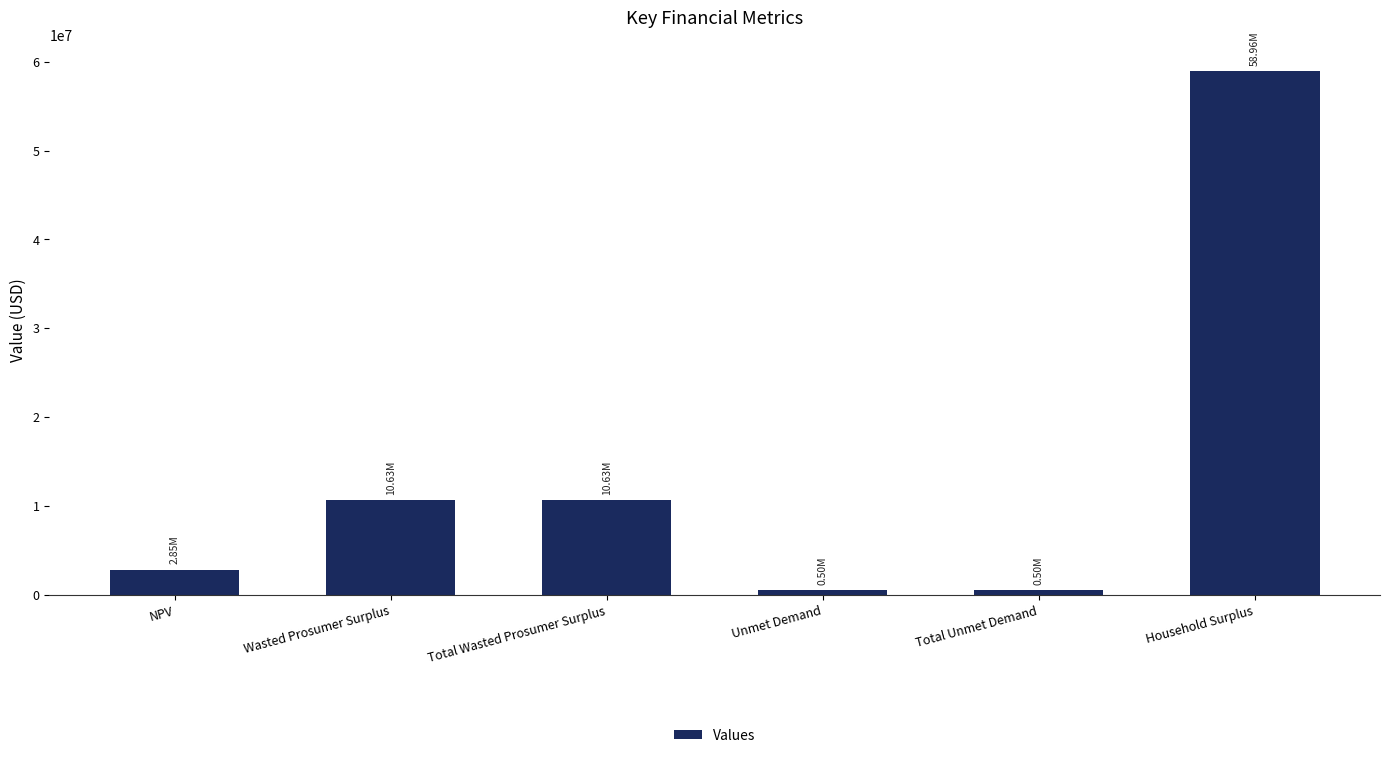

What is the label of the 6th bar from the left?

Household Surplus